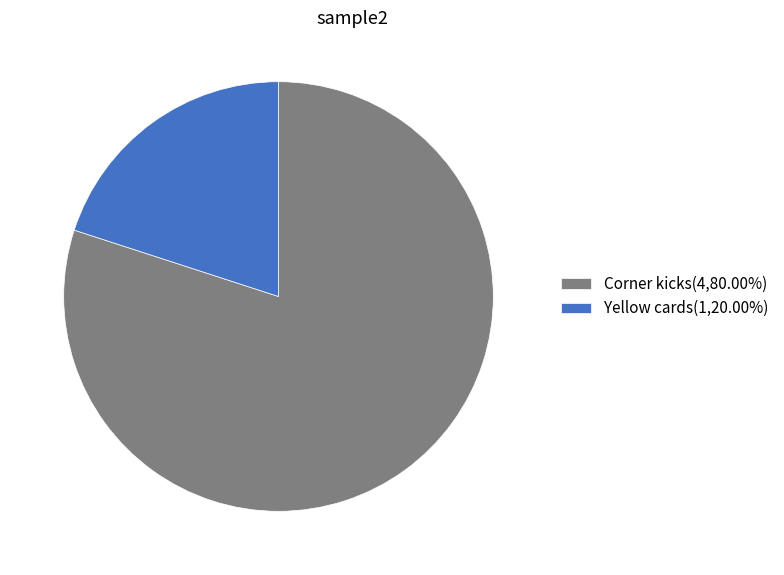

The Yellow cards slice represents 11% of the pie. True or false?

False